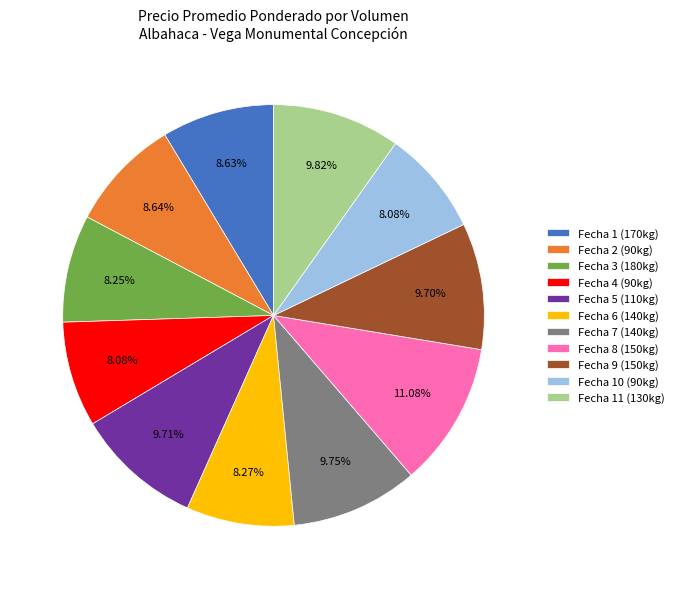

To the nearest percent, what is the difference between the largest and smallest slice percentages?

3%